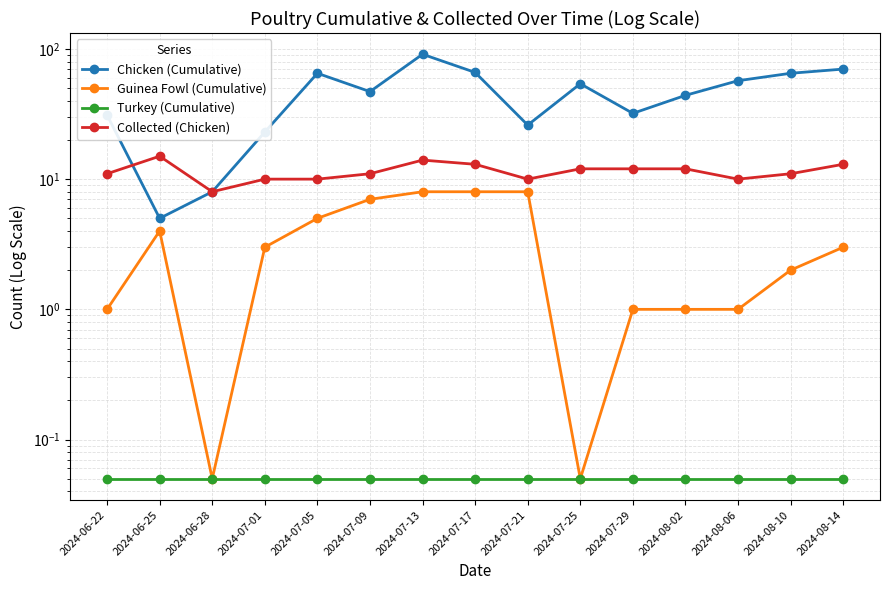

List the series in order of their peak value, lowest first.

Turkey (Cumulative), Guinea Fowl (Cumulative), Collected (Chicken), Chicken (Cumulative)